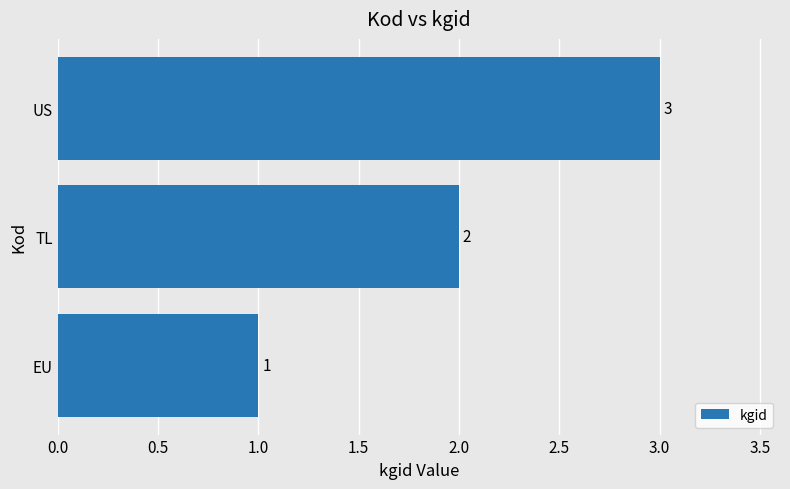

The chart shows a value of 3 at US. True or false?

True